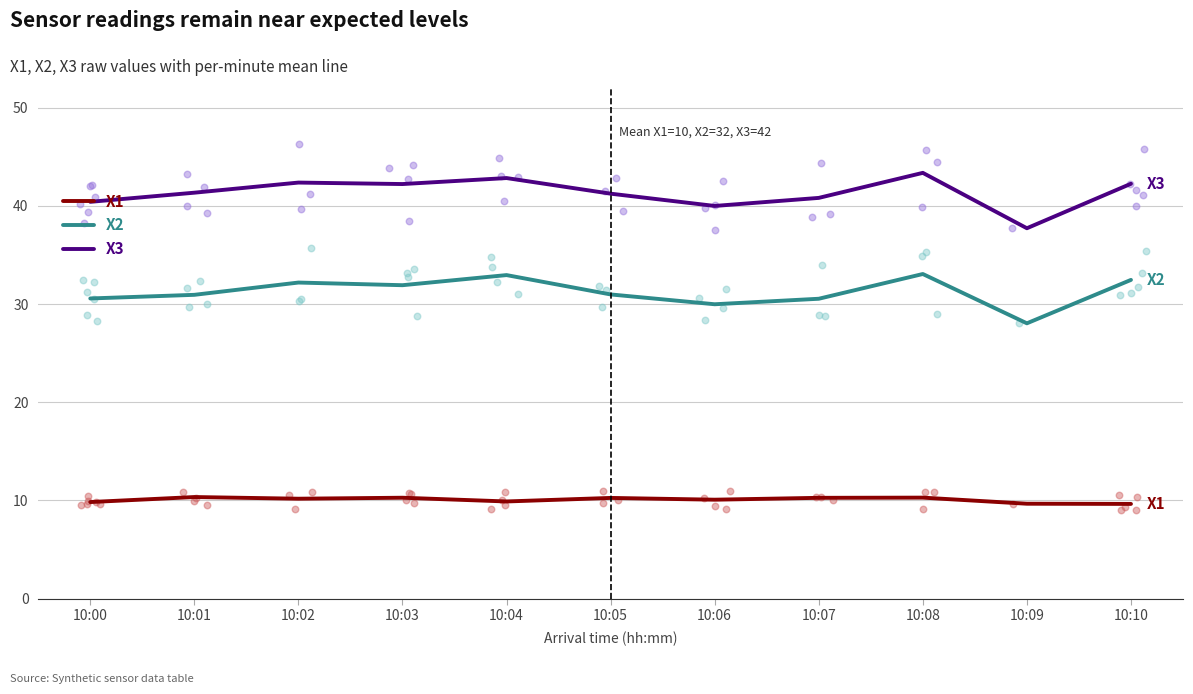

What are all the series names shown in the legend?

X1, X2, X3